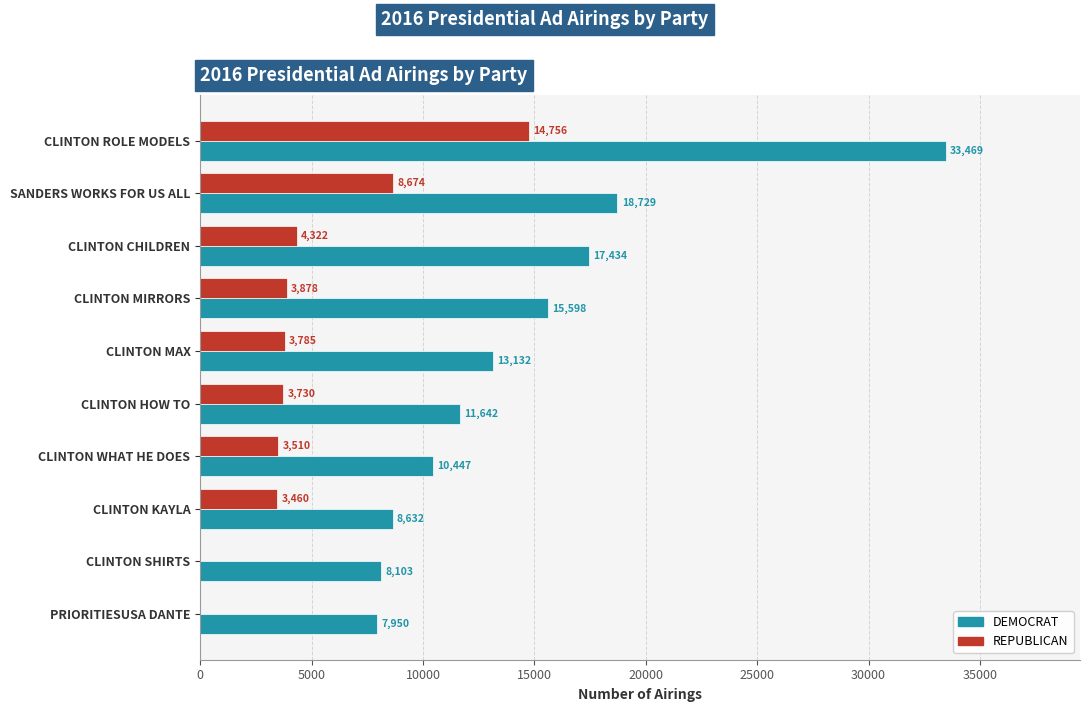

Which series has the largest range (max minus min)?

DEMOCRAT